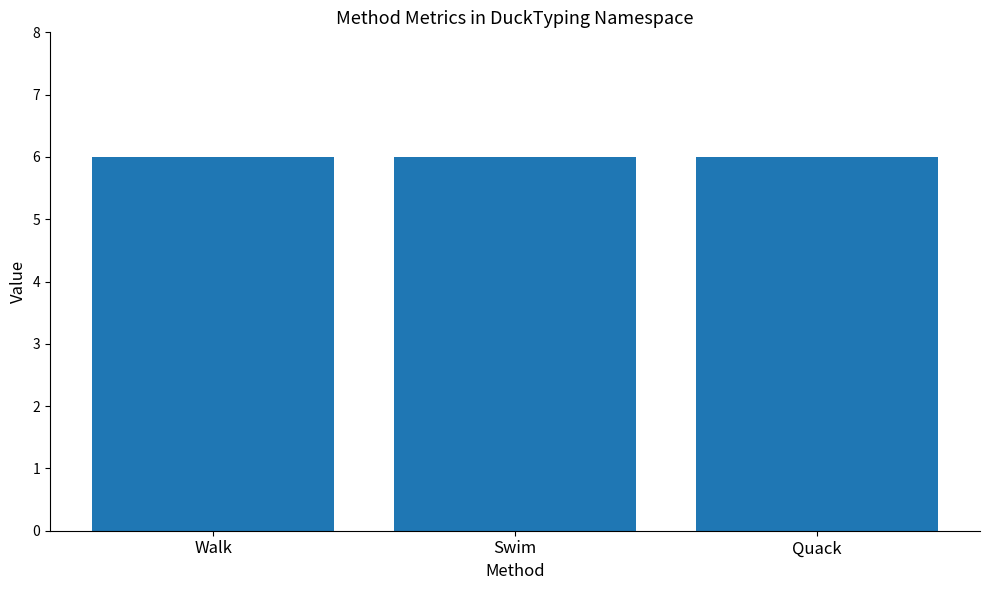

How many data points does each series have?

3